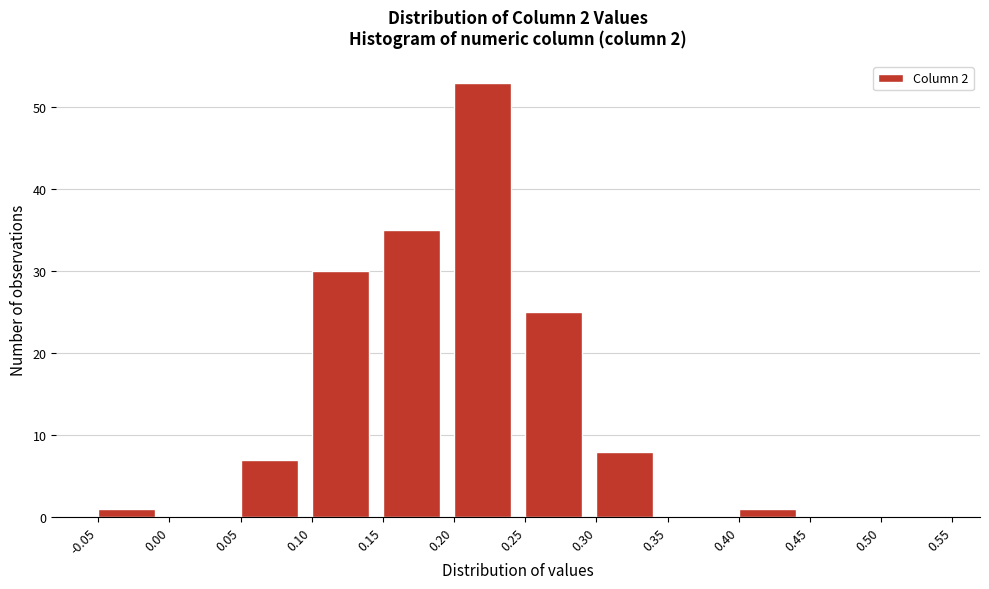

Which range on the x-axis has the tallest bar?

0.20 to 0.25